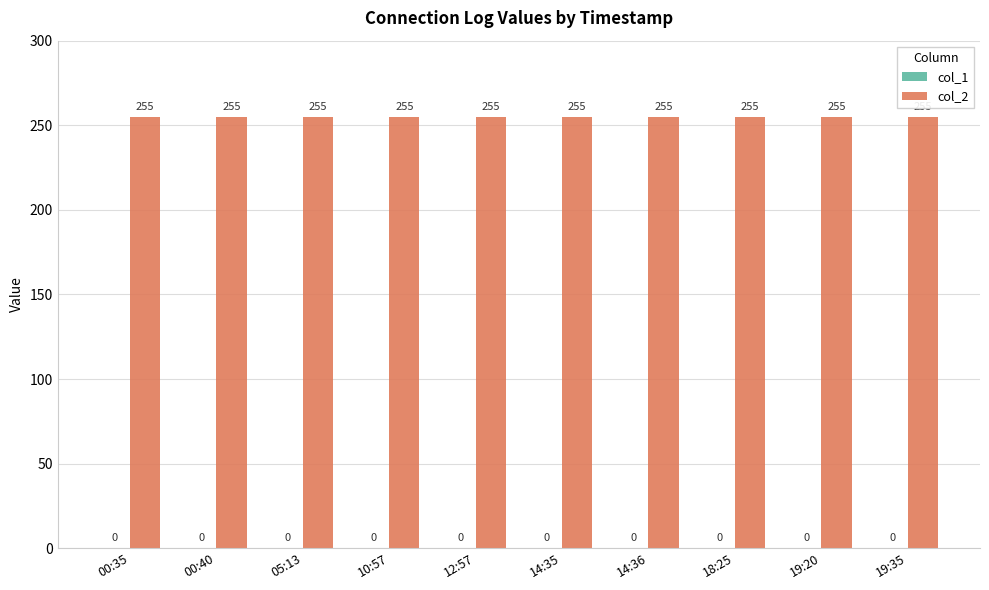

Is the value of col_2 at 14:35 greater than the value of col_1 at 05:13?

Yes